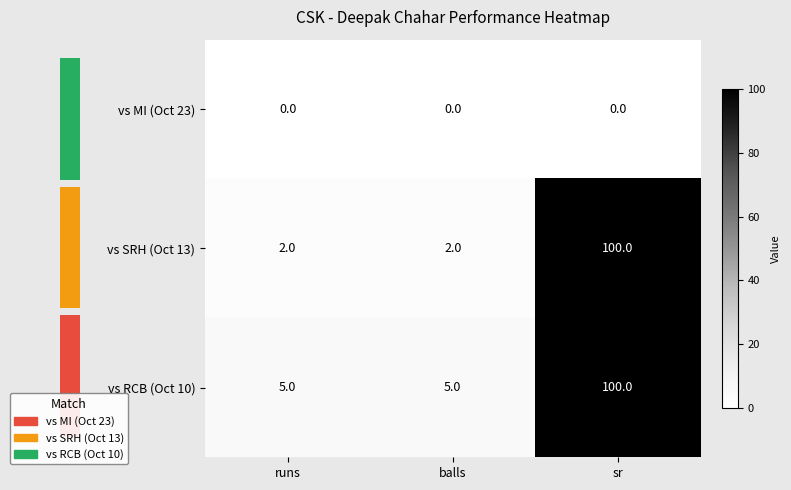

Which has a higher value, sr or runs?

sr